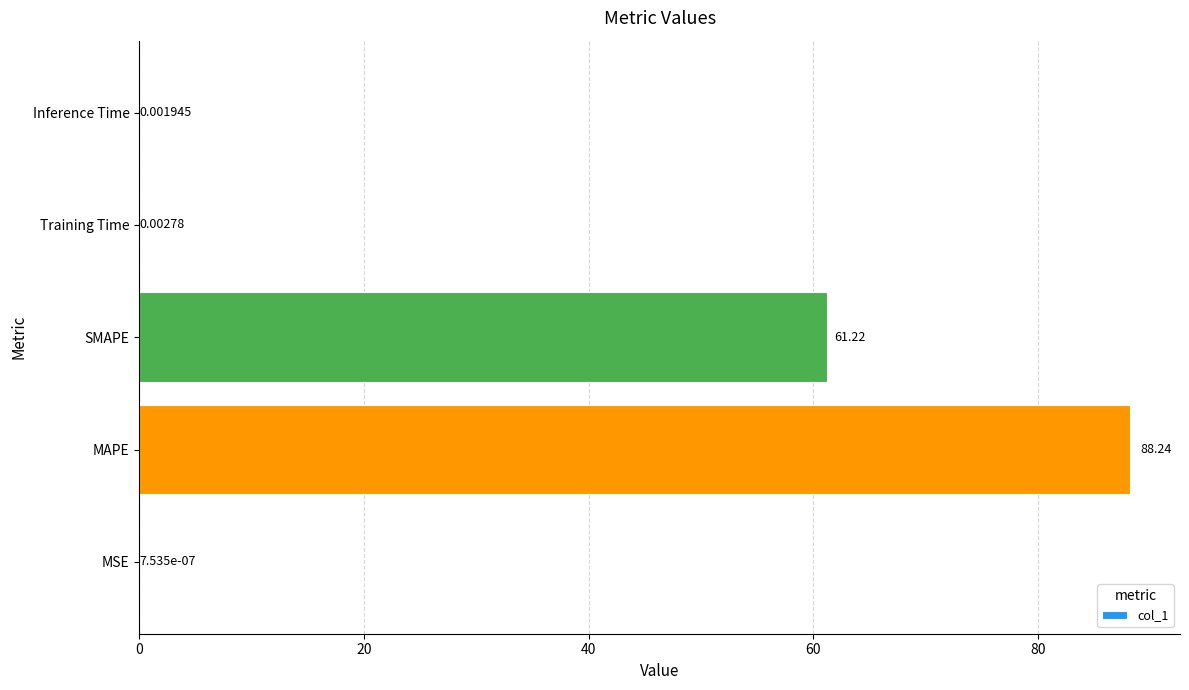

What is the sum of the values at SMAPE and MSE?

61.2